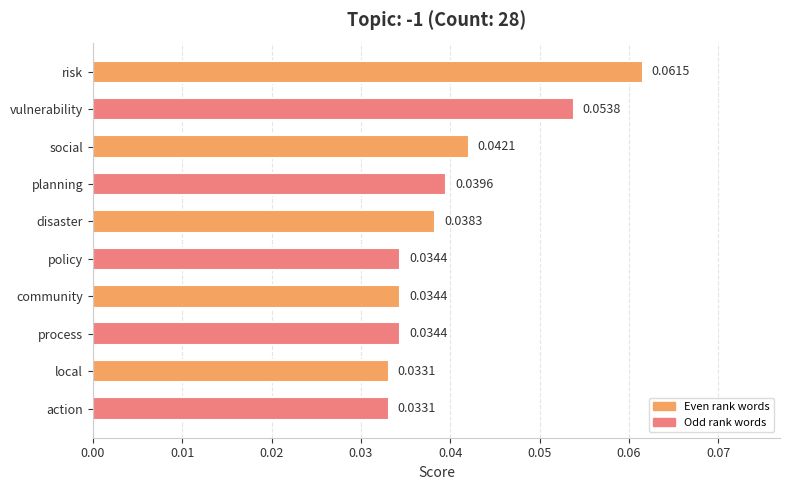

How many values are between 0 and 1?

10